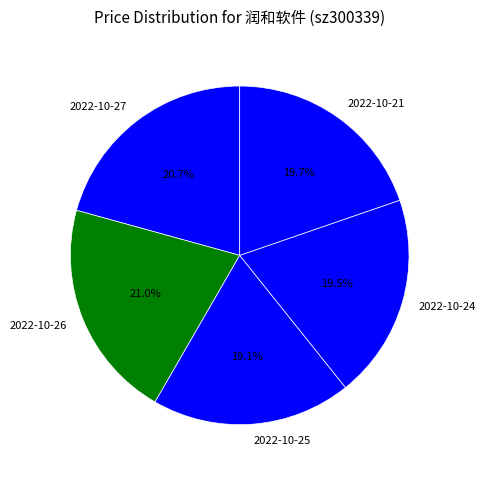

What percentage is the 2022-10-25 slice, to the nearest percent?

19%